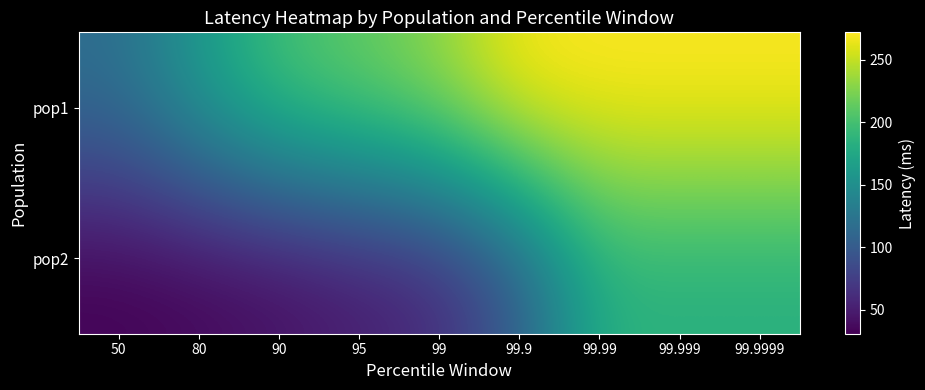

At how many categories does at least one series exceed 208?

6